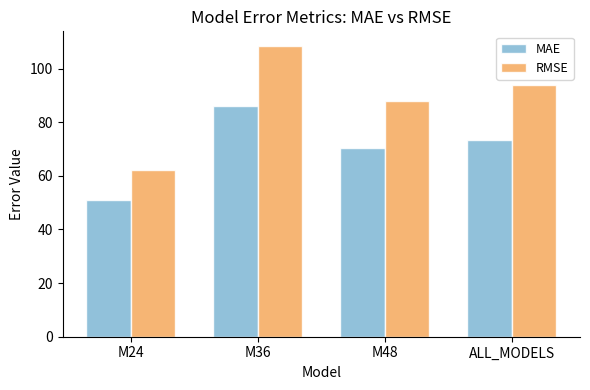

List the labels in order of RMSE value, largest first.

M36, ALL_MODELS, M48, M24